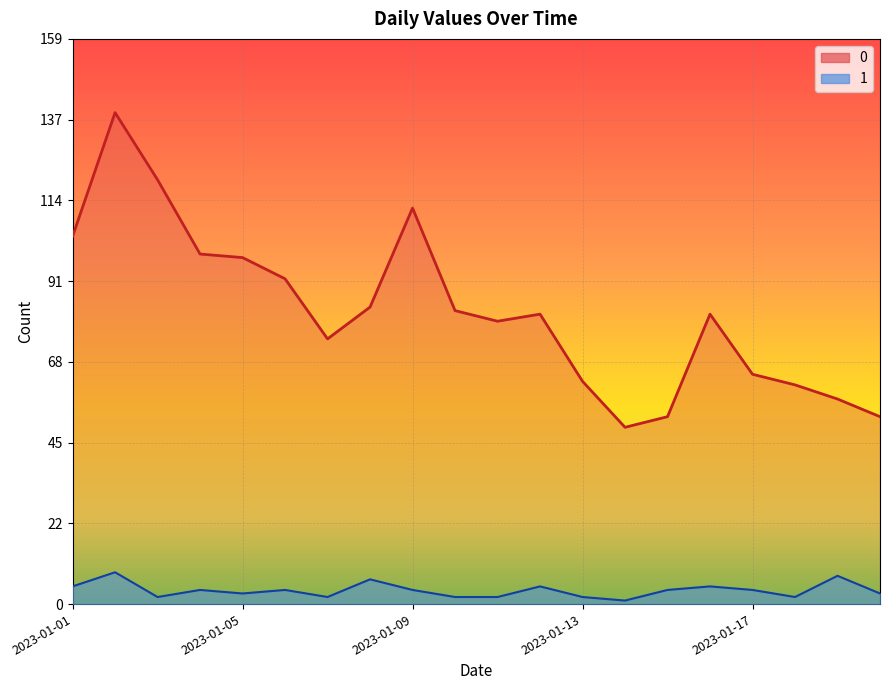

At how many categories does at least one series exceed 95?

6